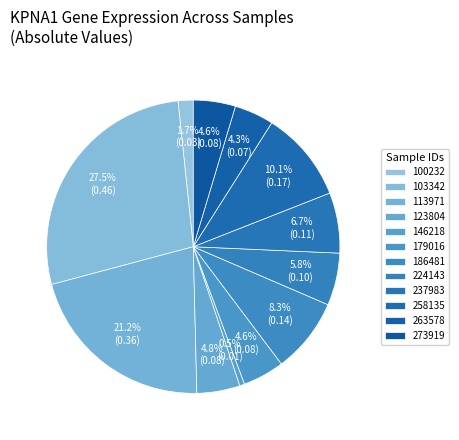

Which category has the biggest portion of the pie?

103342